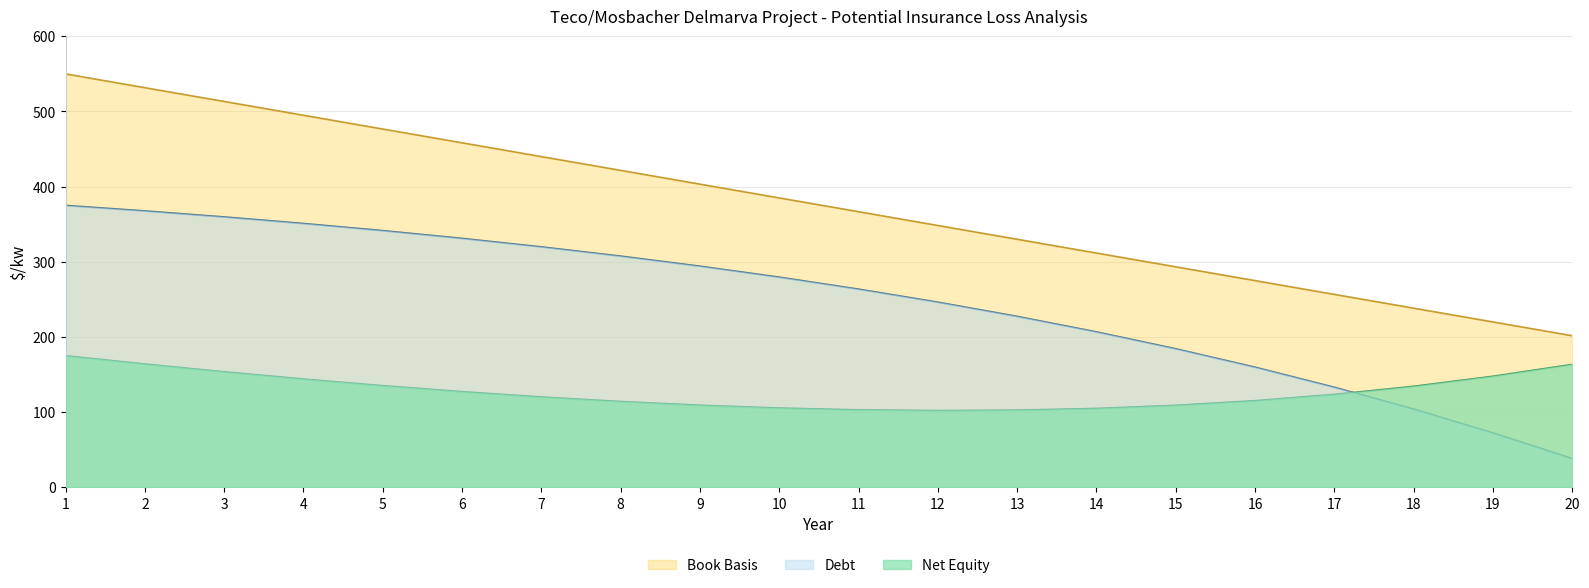

What is the difference between the Debt values at 7 and 15?

135.6